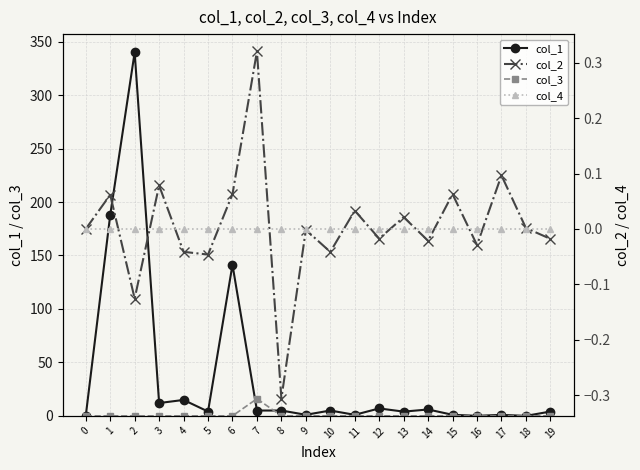

At how many categories does at least one series exceed 132?

3